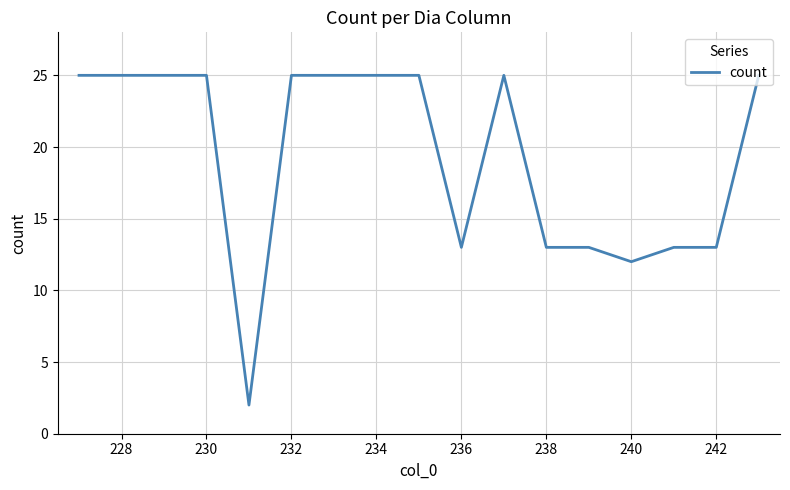

Reading left to right, extract all data points from this chart.

25	25	25	25	2	25	25	25	25	13	25	13	13	12	13	13	25